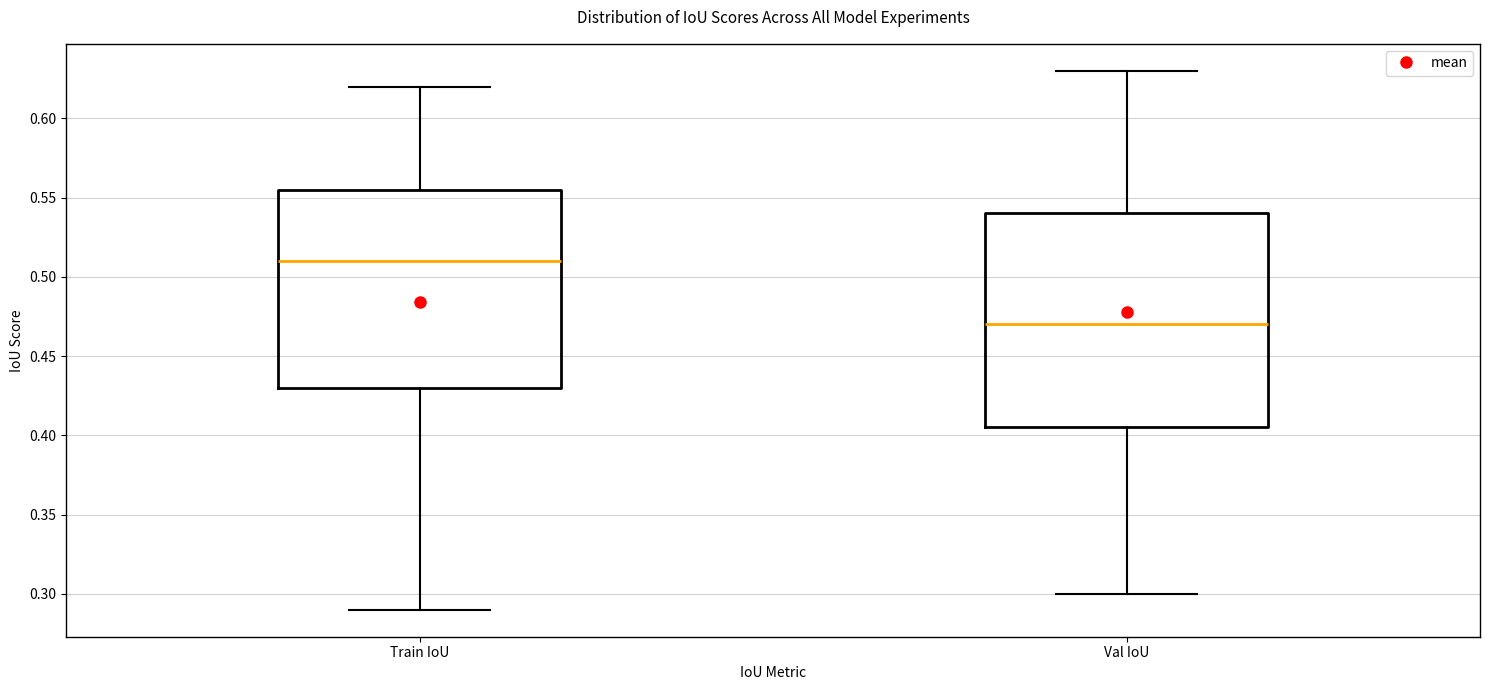

Which box's median line is the lowest?

Val IoU